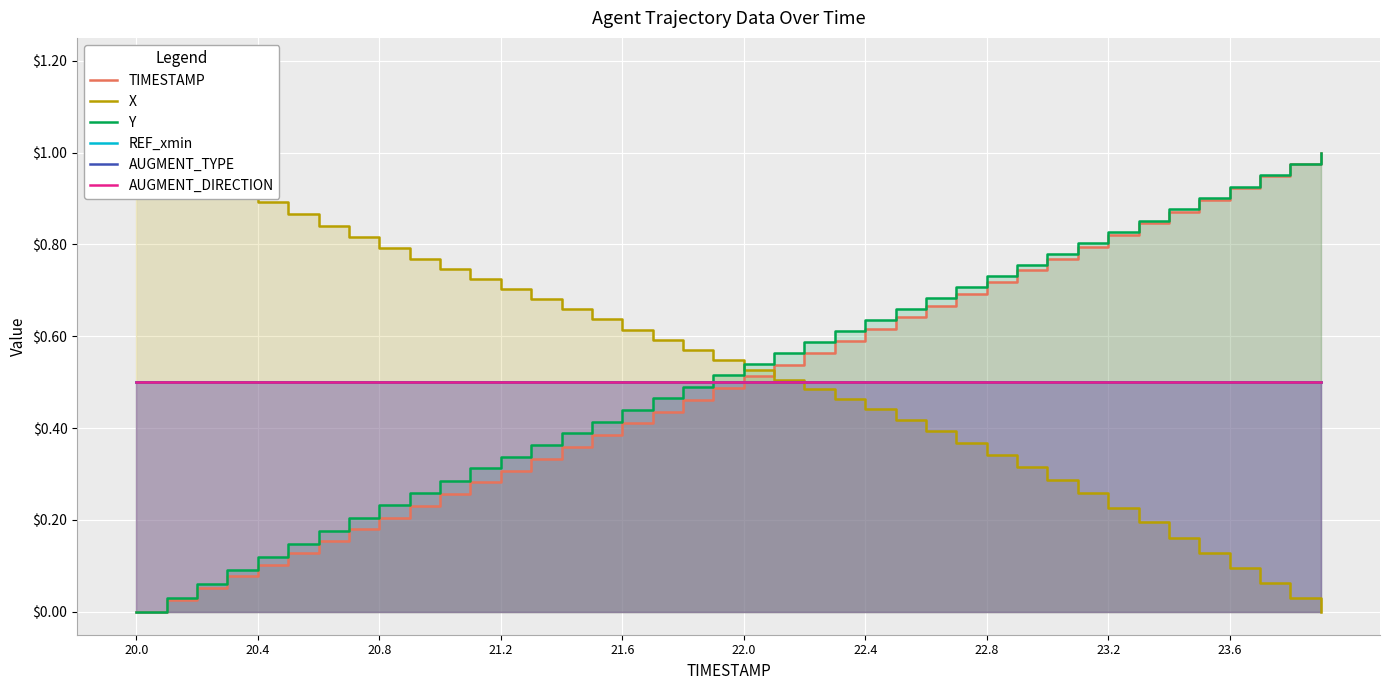

The value of REF_xmin at 20.4 is 0.8. True or false?

False